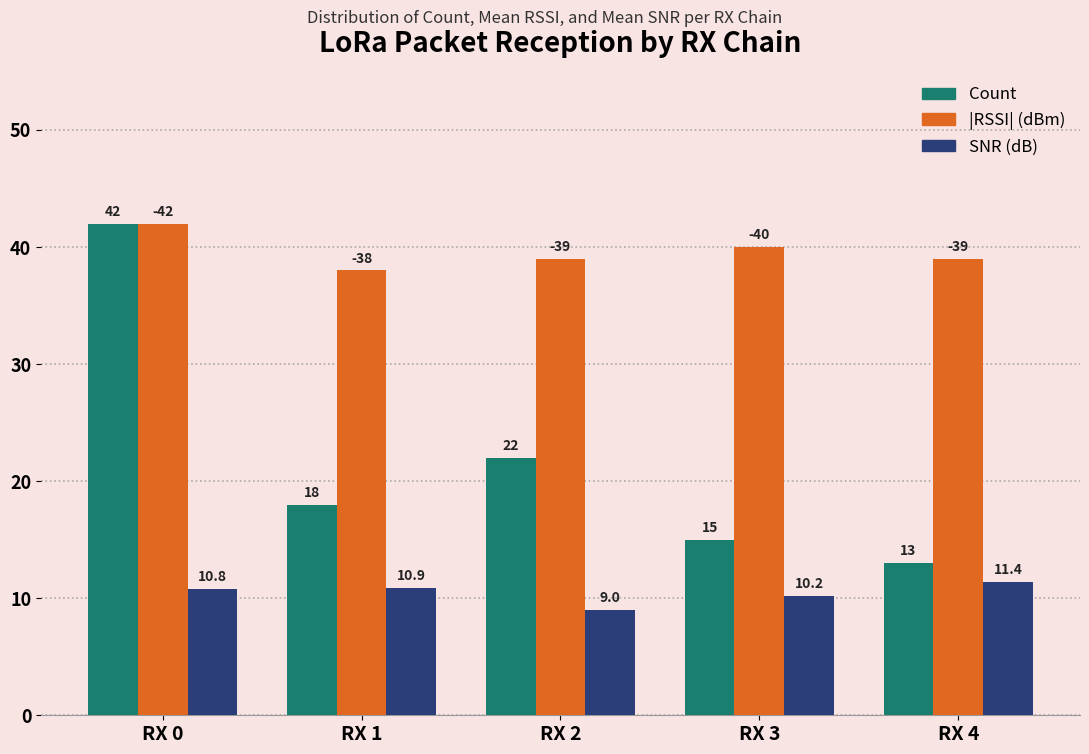

Is it true that Count equals 15.0 at RX 3?

True